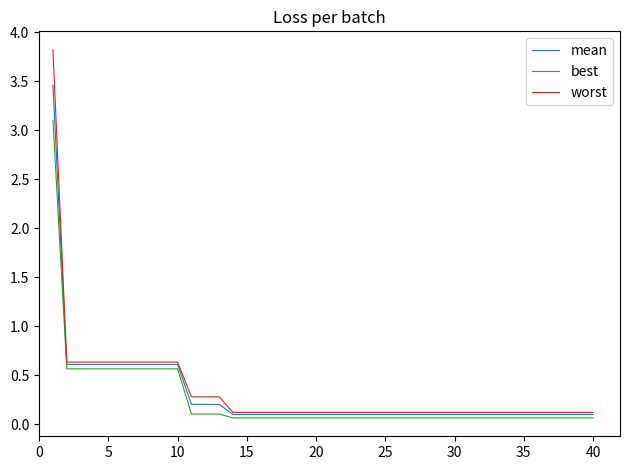

True or false: best and worst intersect in this chart.

False